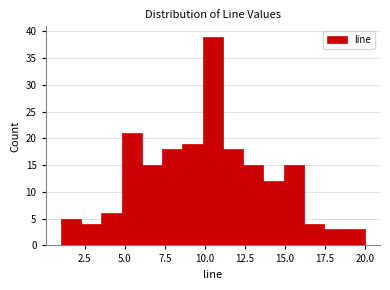

Around what value on the x-axis is the tallest bar? Give the approximate position of its centre, as read against the axis.

10.5